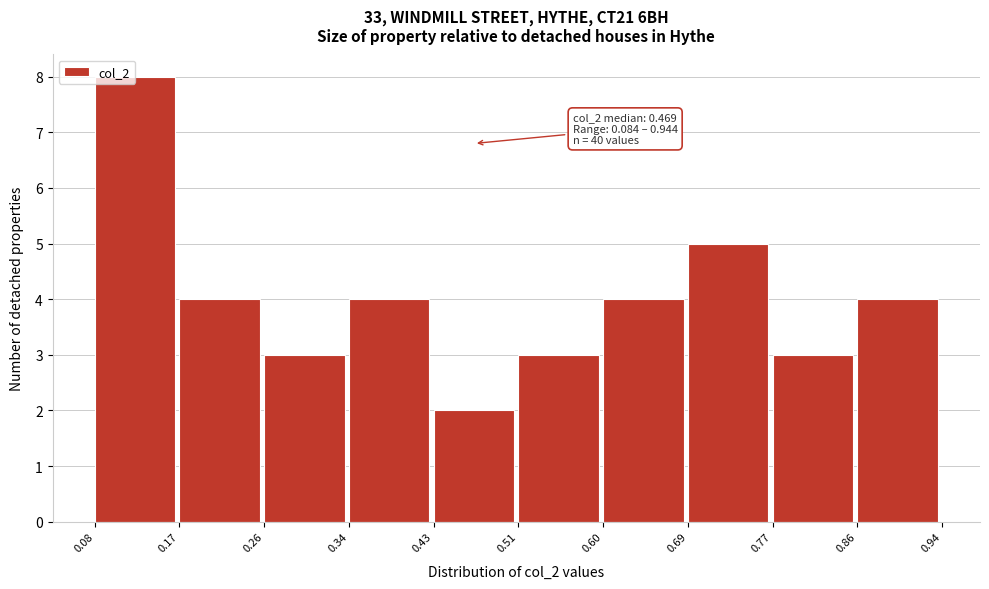

Which range on the x-axis has the tallest bar?

0.08 to 0.17